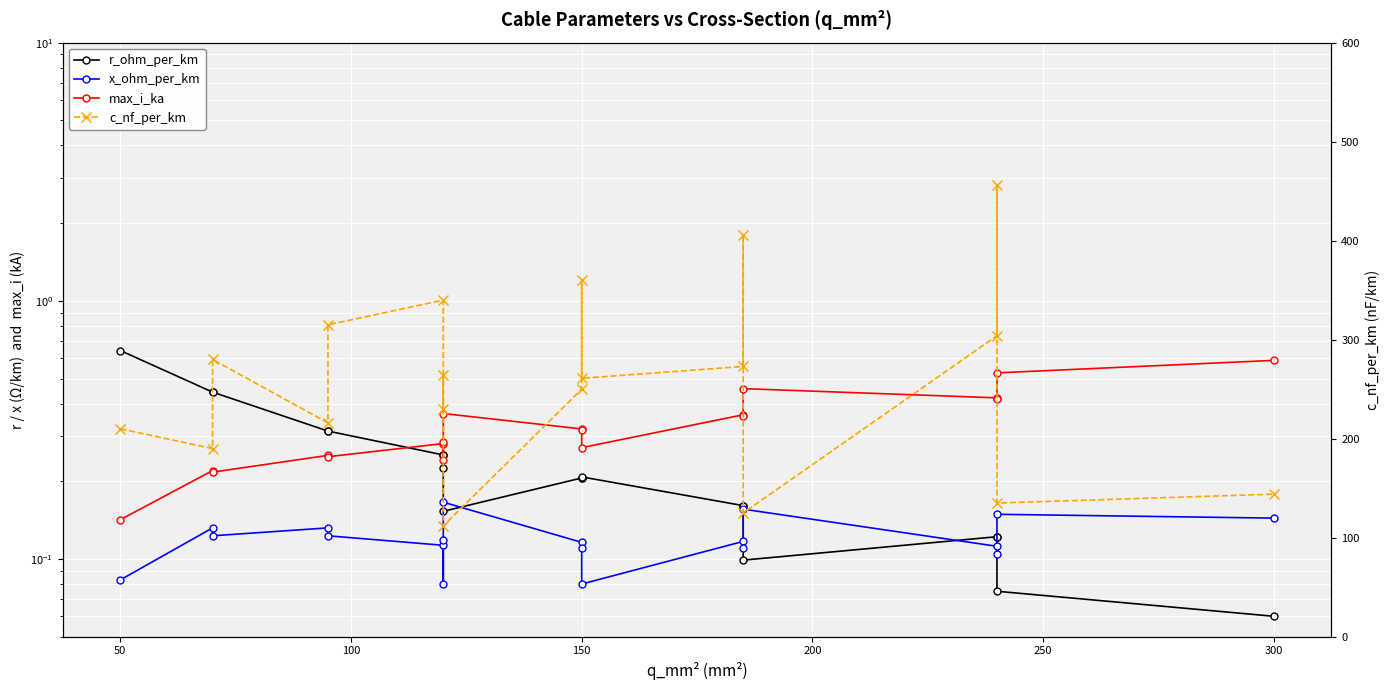

What value does the x_ohm_per_km series have at 50?

0.1